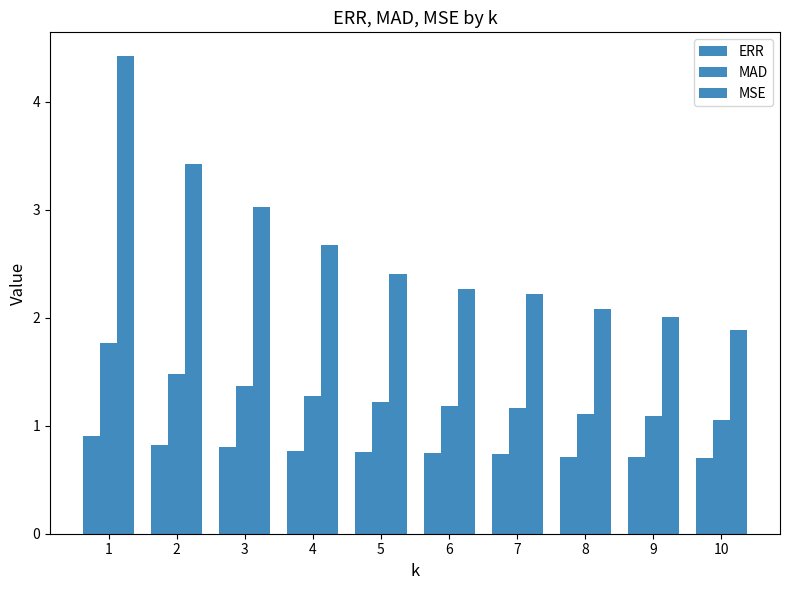

Between 7 and 2, which is larger?

2